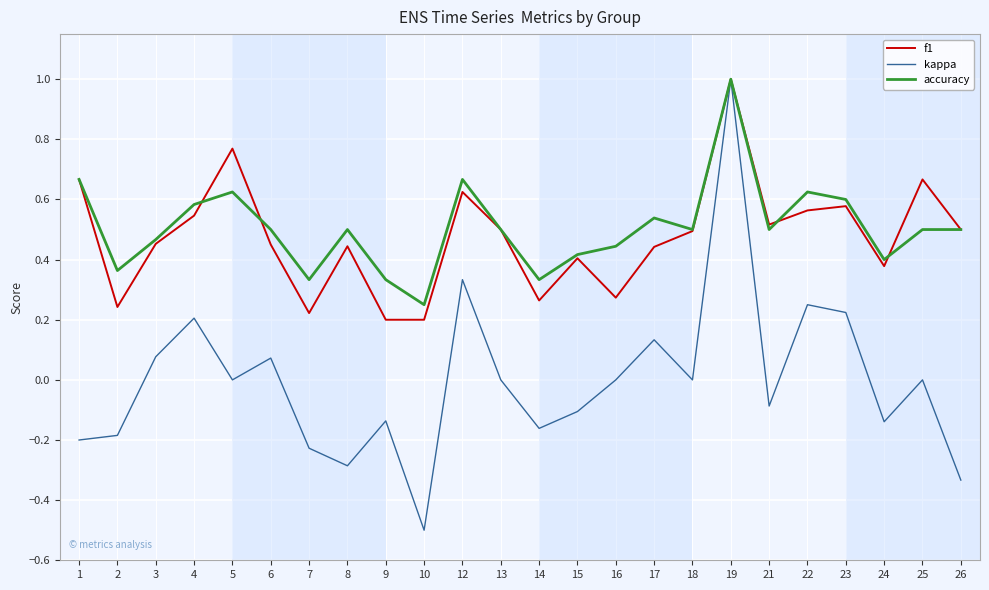

Between 15 and 19, which series saw the biggest shift?

kappa